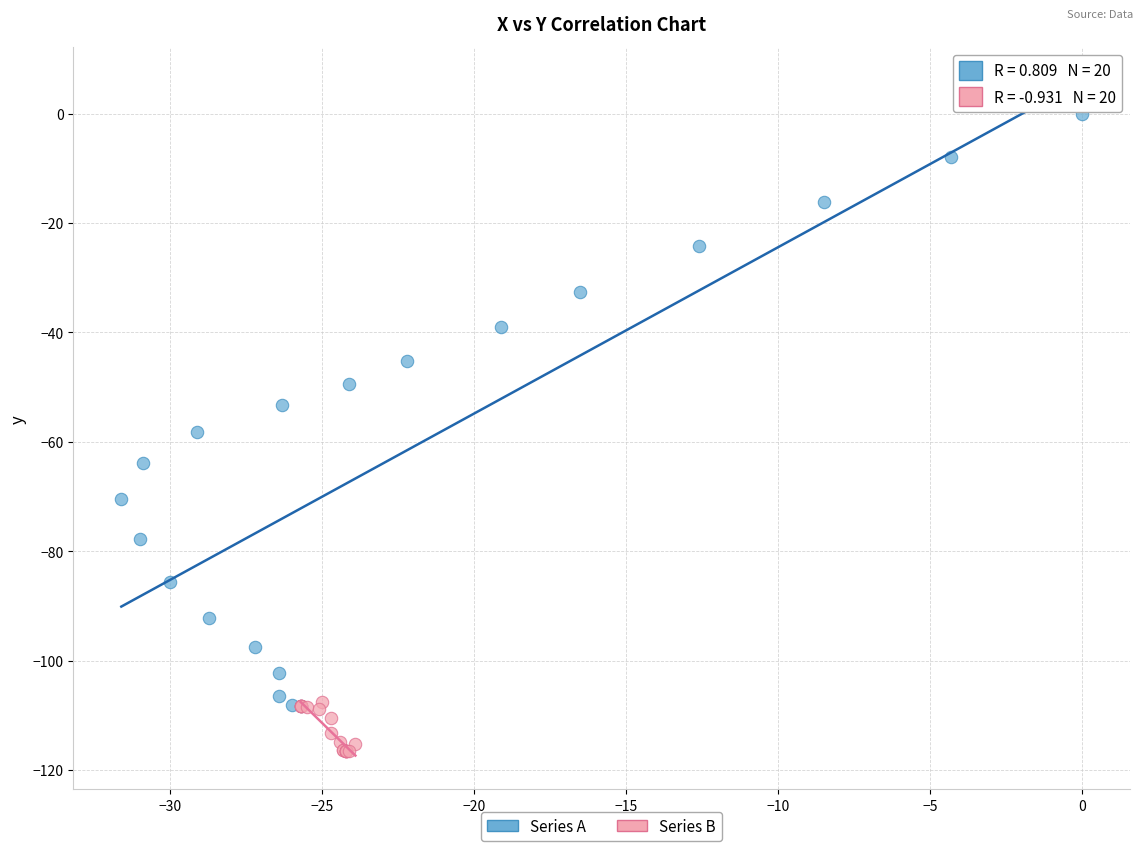

Which series reaches the minimum Y coordinate?

Series B